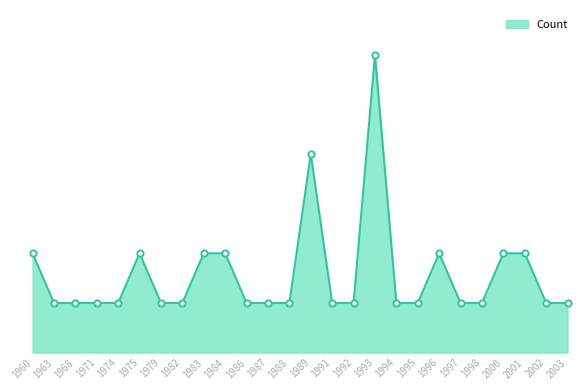

Does the chart have visible grid lines?

No